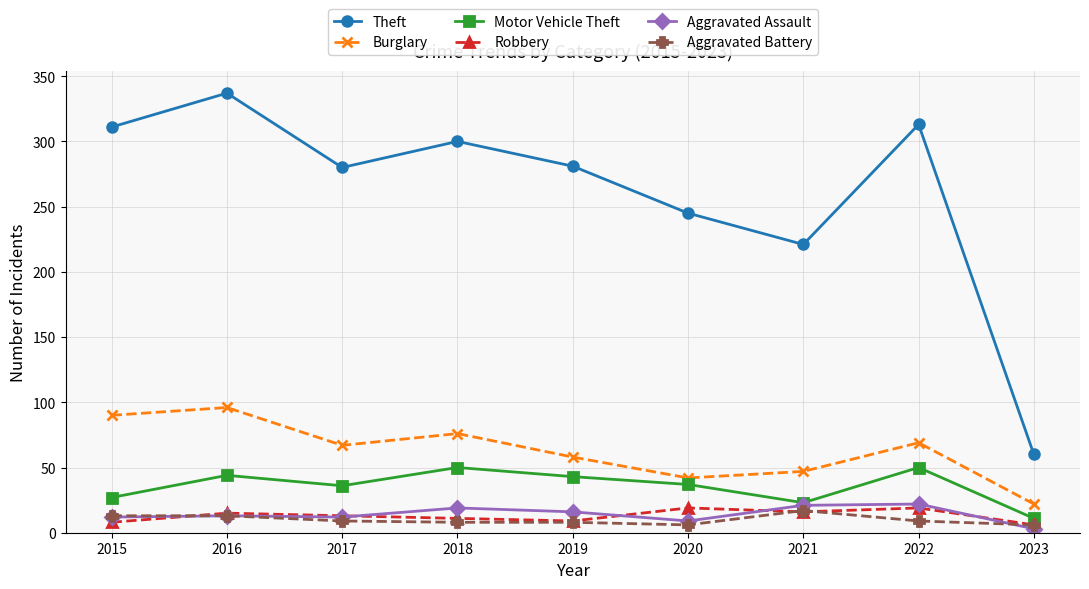

True or false: Theft has more than 2 points higher than both neighbors.

True